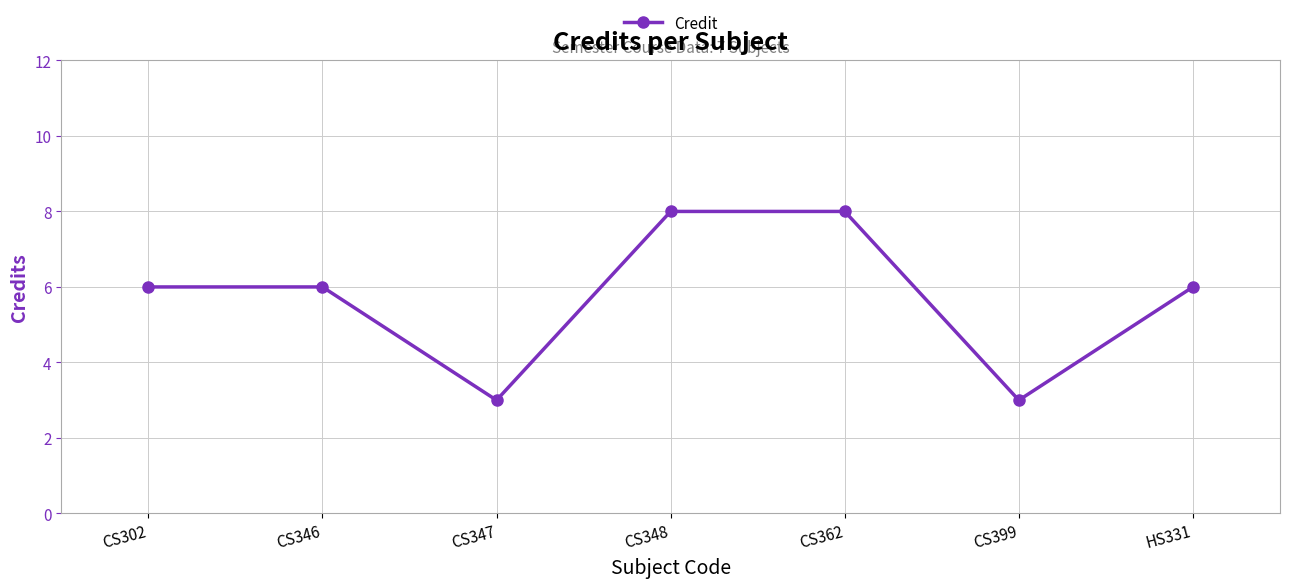

What is the ratio of the value at CS348 to the value at CS347?

2.7